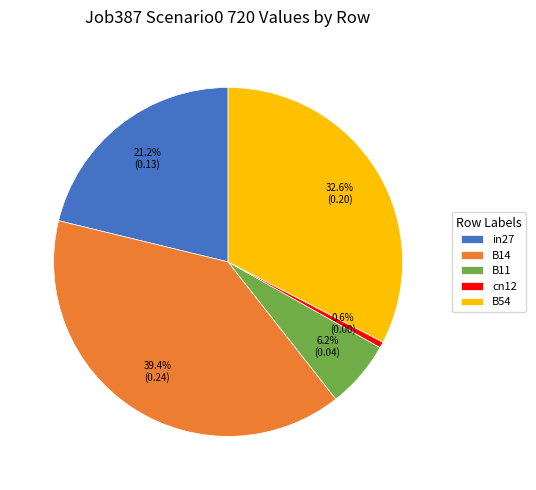

Is it true that in27 is 7% of the pie?

False